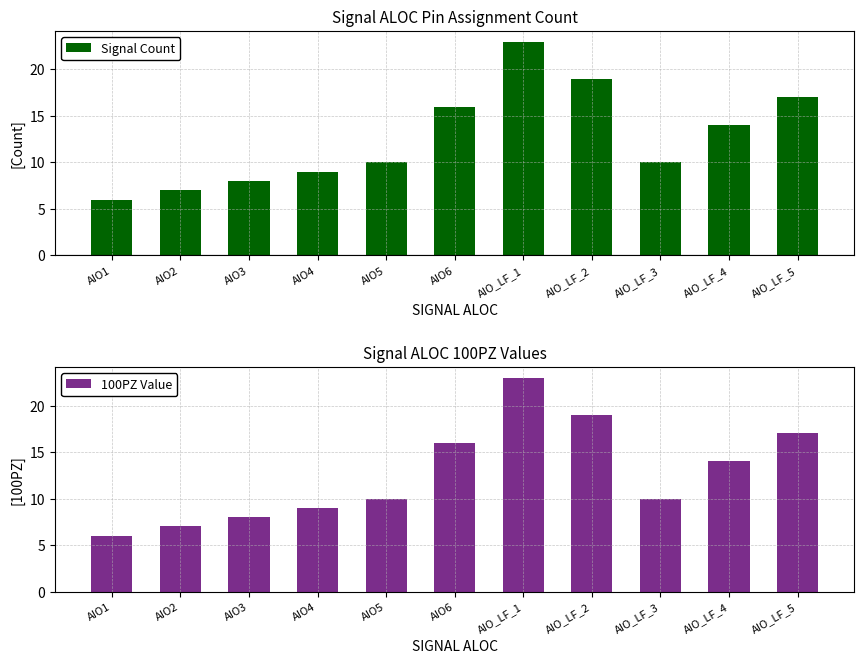

Rank the series by their maximum value, from highest to lowest.

Signal Count, 100PZ Value